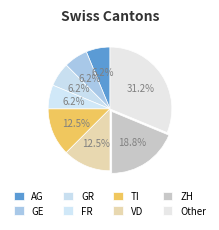

How many slices are in this pie chart?

8